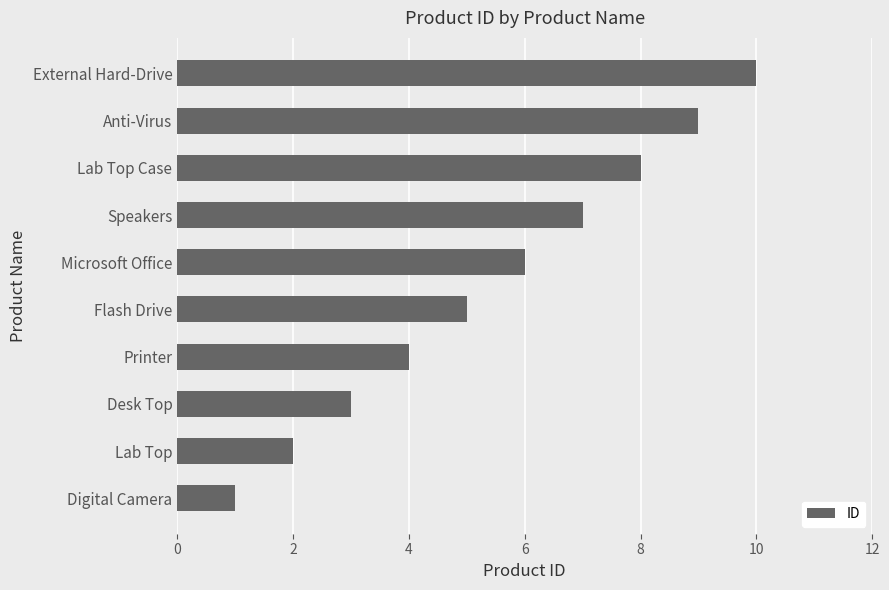

How many series are shown in this chart?

1